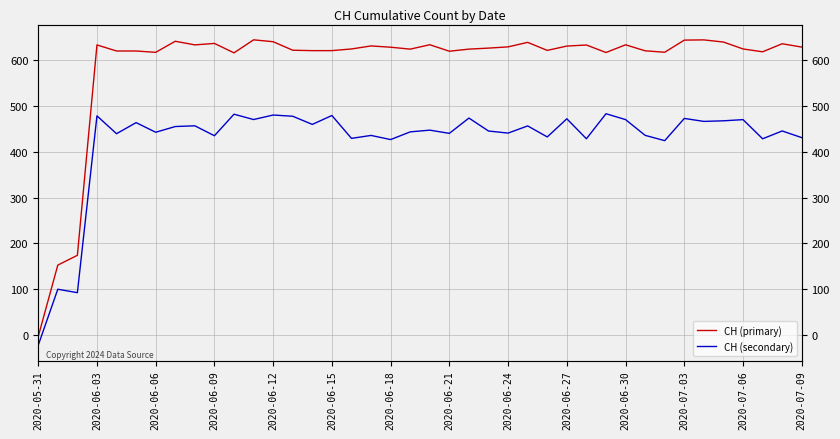

What is the minimum value for CH (primary)?

-3.8